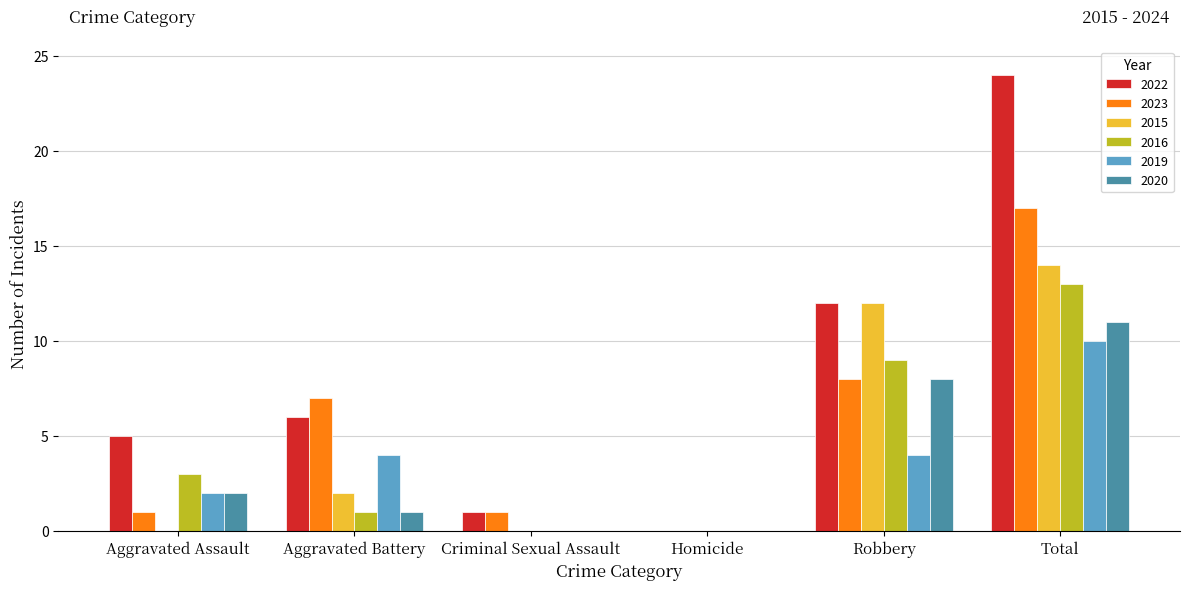

Which series has the largest range (max minus min)?

2022